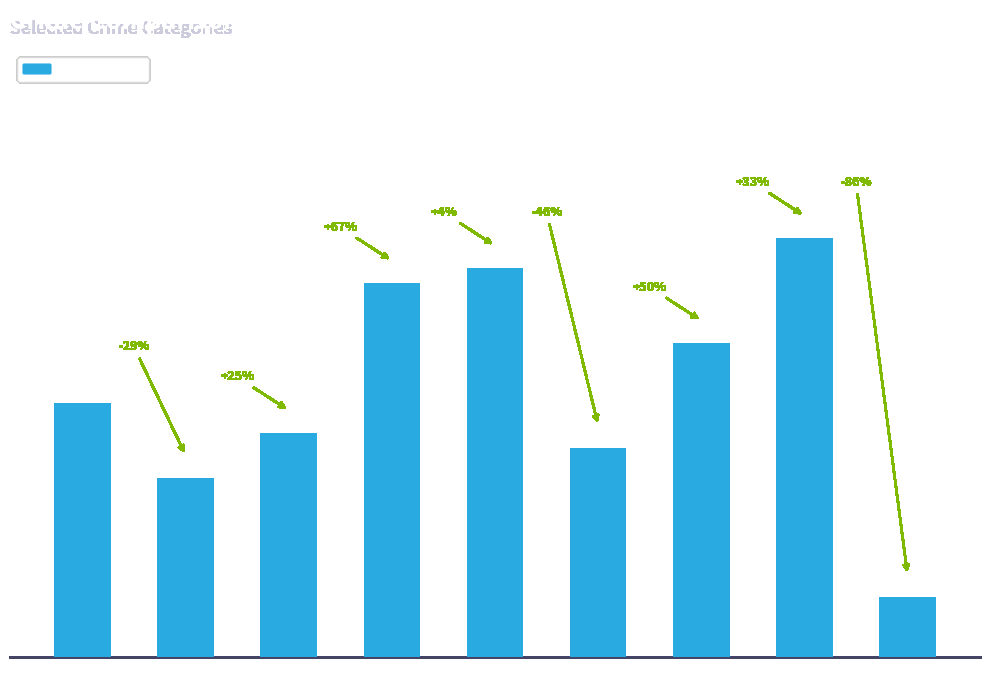

Rank the categories by value from highest to lowest.

2022, 2019, 2018, 2021, 2015, 2017, 2020, 2016, 2023